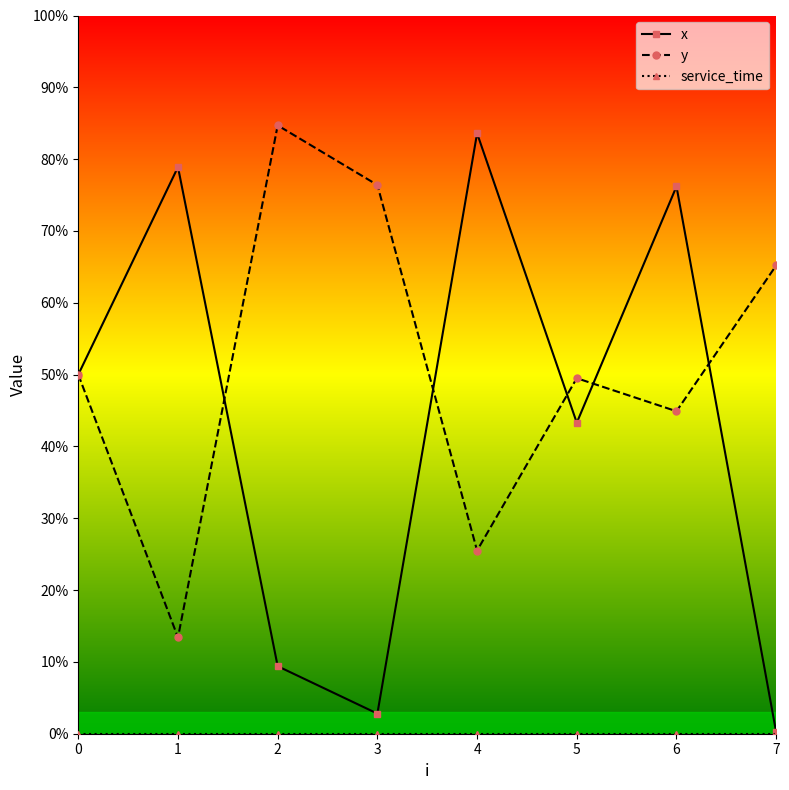

Reading left to right, list all the values displayed in this chart.

x: 0=5.0	1=7.9	2=0.9	3=0.3	4=8.4	5=4.3	6=7.6	7=0.0
y: 0=5.0	1=1.3	2=8.5	3=7.6	4=2.5	5=5.0	6=4.5	7=6.5
service_time: 0=0.0	1=0.0	2=0.0	3=0.0	4=0.0	5=0.0	6=0.0	7=0.0